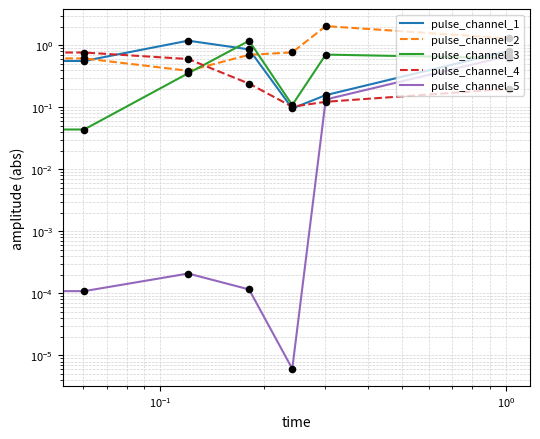

Is the value of pulse_channel_5 at $\mathdefault{10^{-2}}$ greater than the value of pulse_channel_2 at $\mathdefault{10^{1}}$?

No